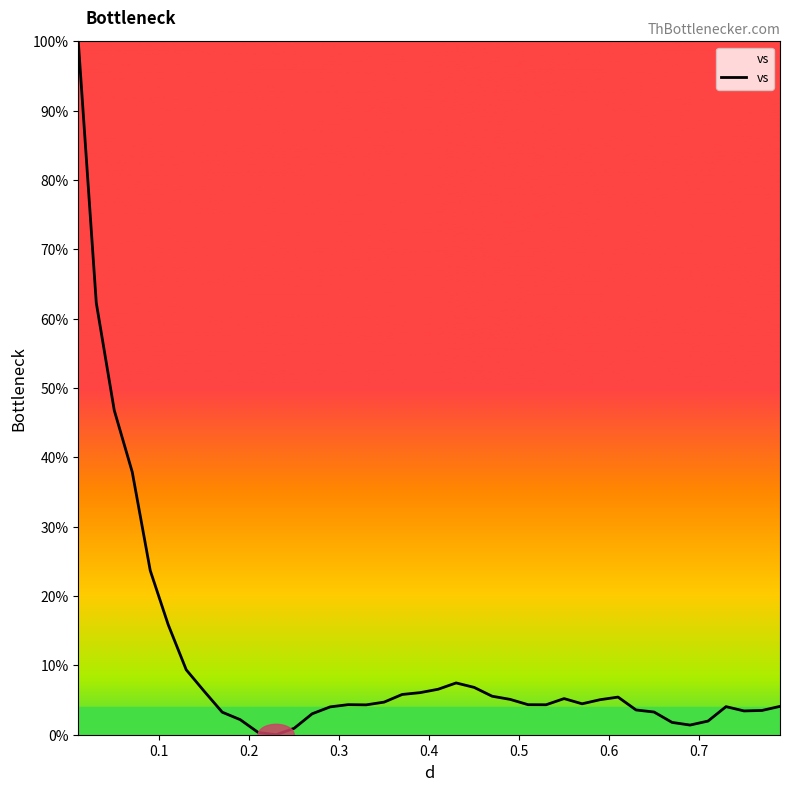

What is the sum of all values?

428.4